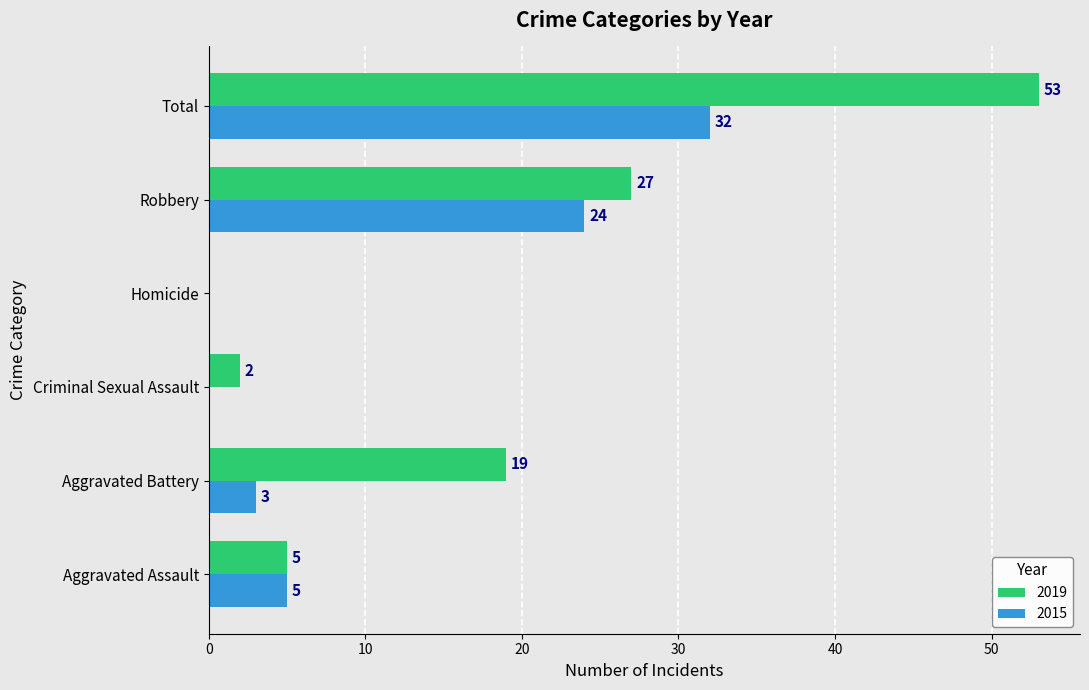

What is the total value across all series at Aggravated Assault?

10